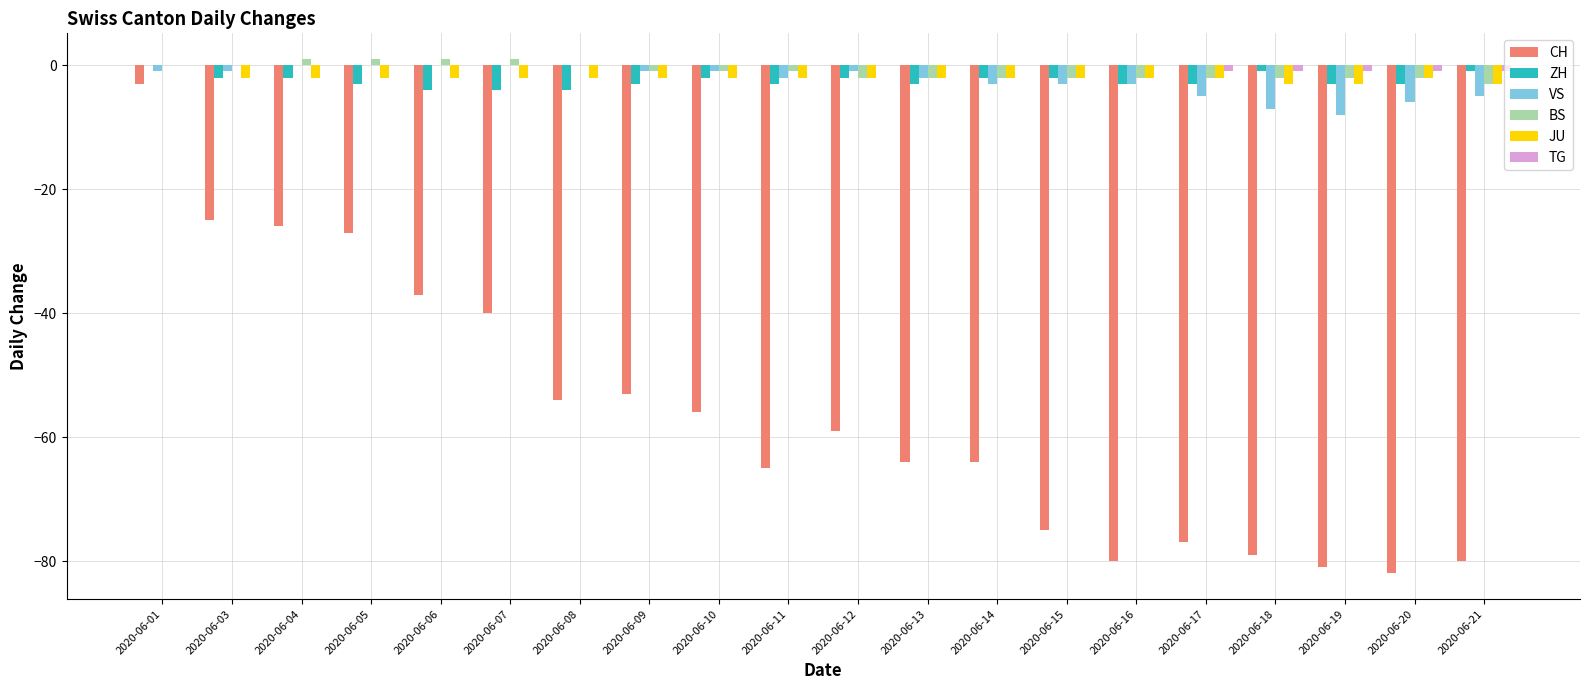

Are the bars horizontal?

No